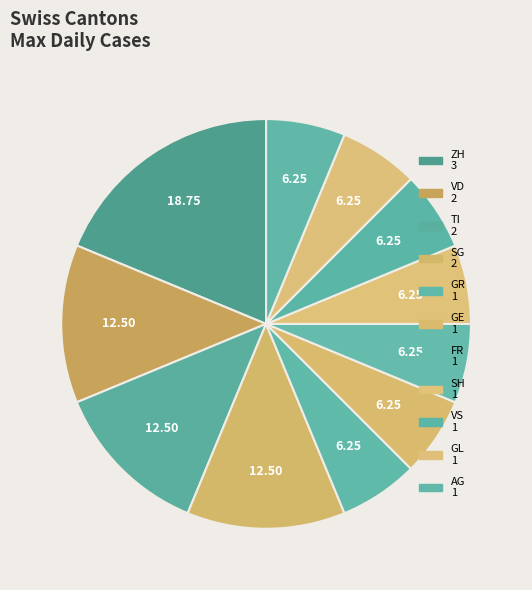

To the nearest percent, what is the average slice percentage?

9%